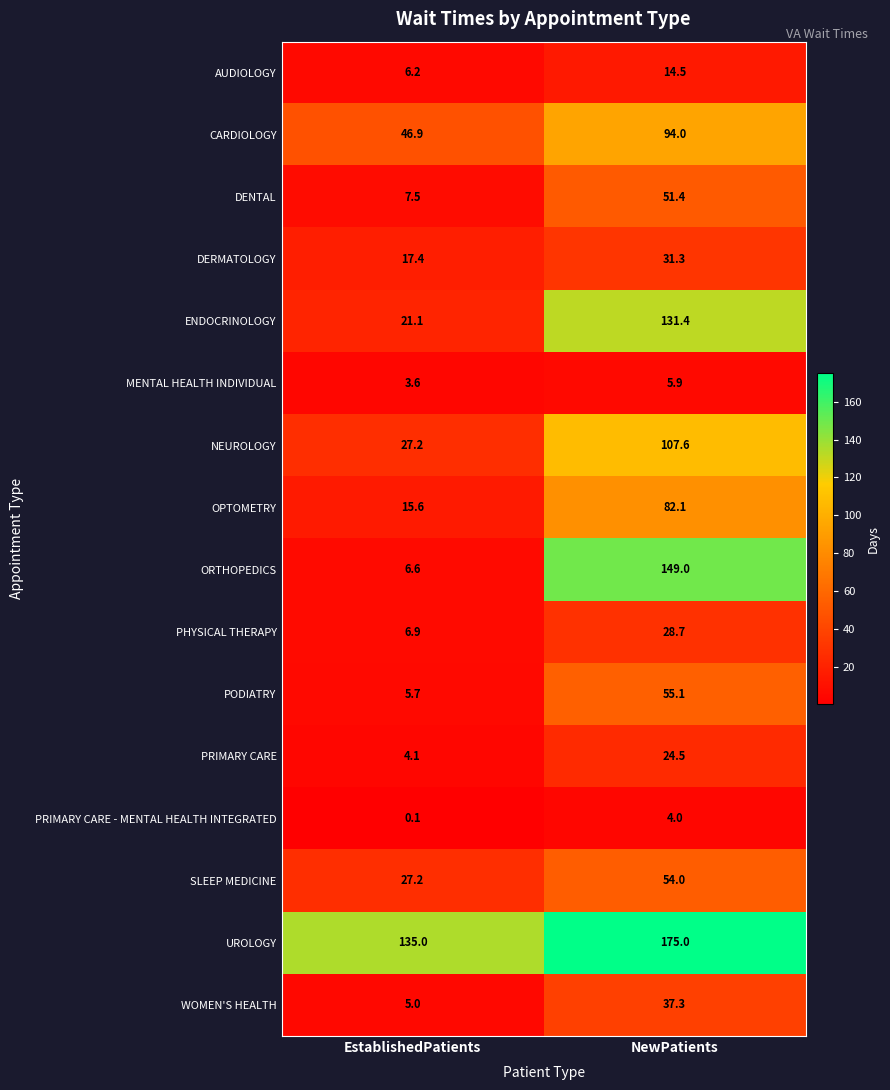

How many data points in PRIMARY CARE - MENTAL HEALTH INTEGRATED are less than 4?

1